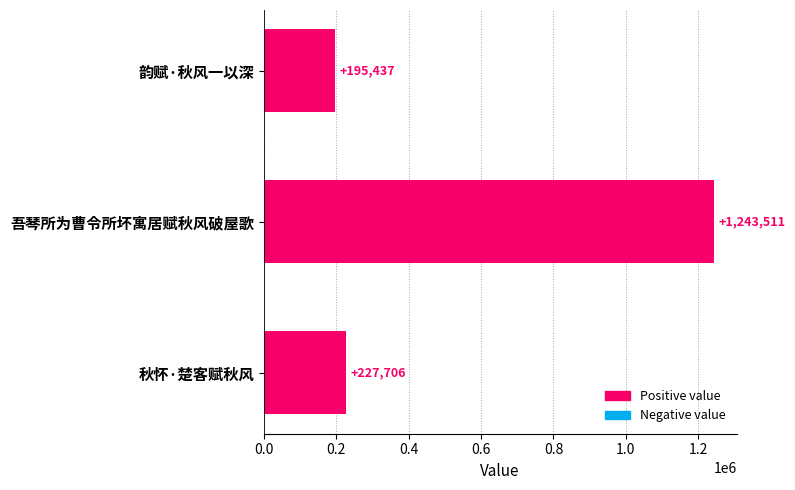

Read the value at 吾琴所为曹令所坏寓居赋秋风破屋歌, to the nearest 100.

1243500